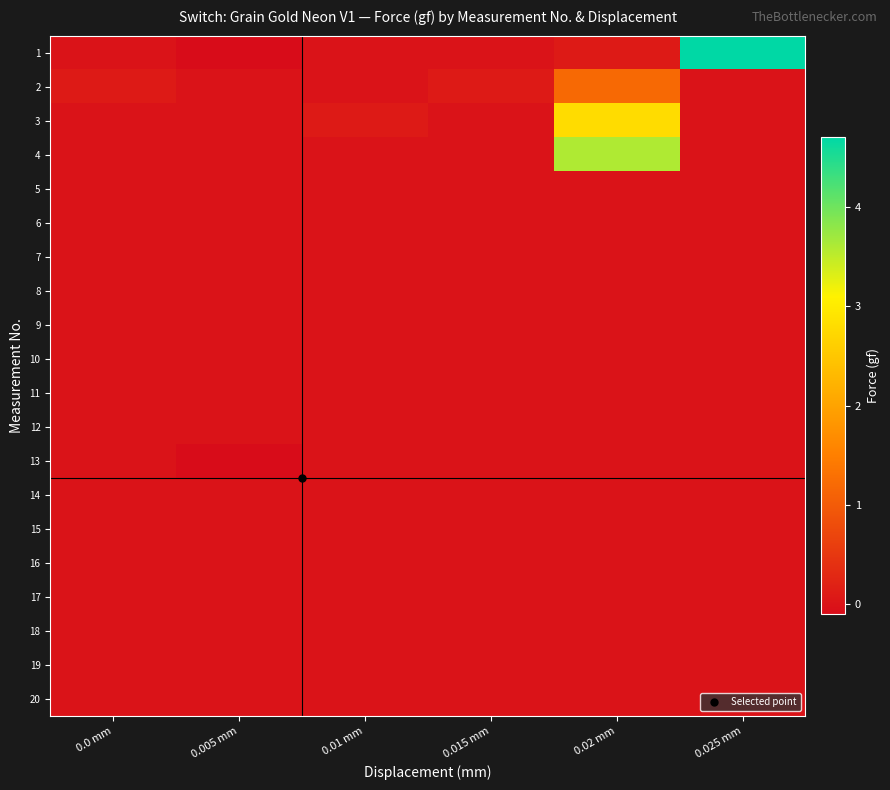

Which series has the largest range (max minus min)?

1